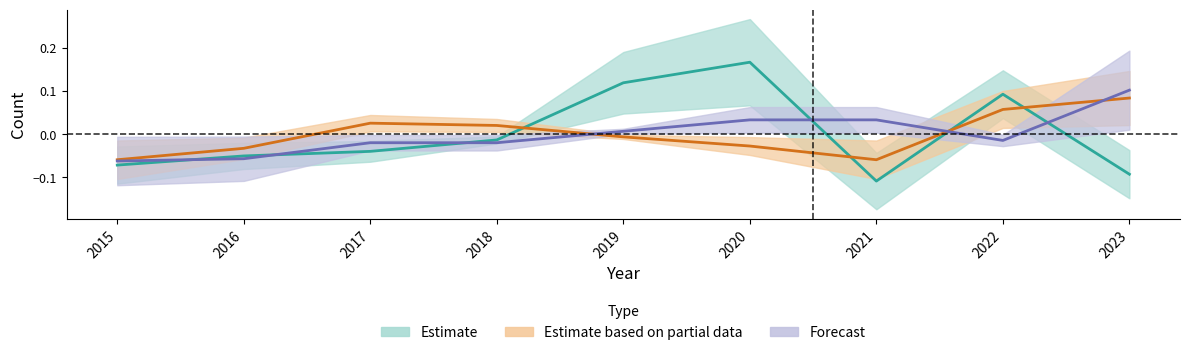

At which category is the sum across all series the highest?

2020